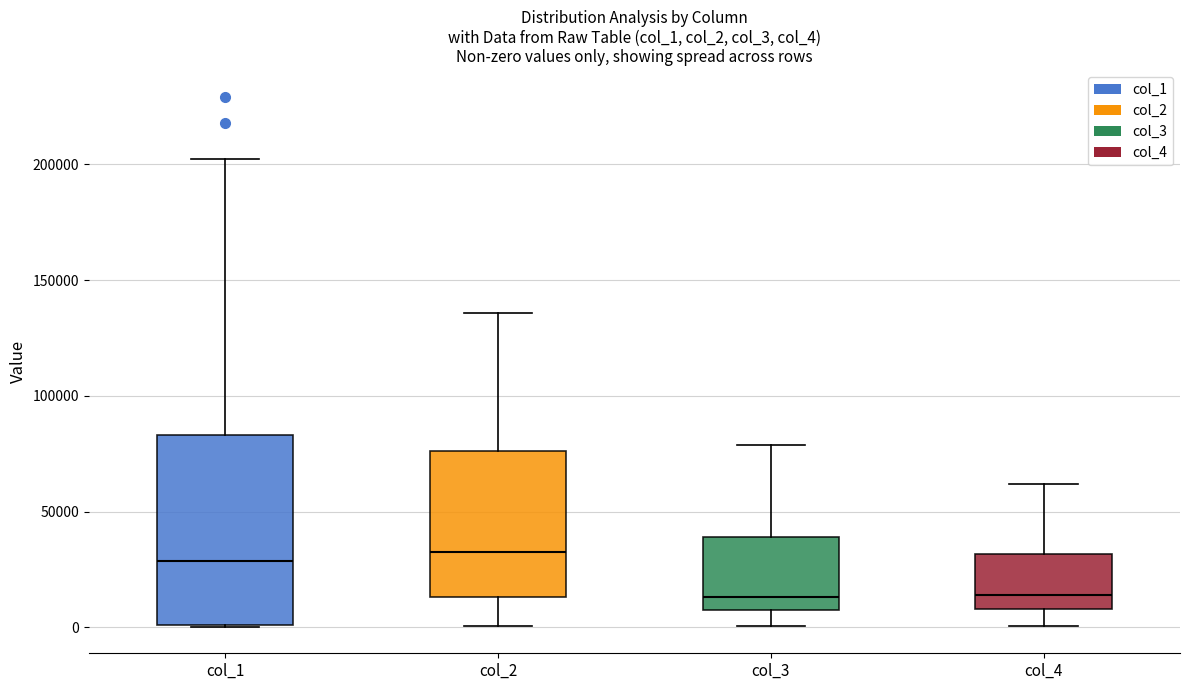

Where does the lower whisker of the box for col_2 end on the y-axis? The values are not printed on the chart, so give them approximately, as read against the axis.

0